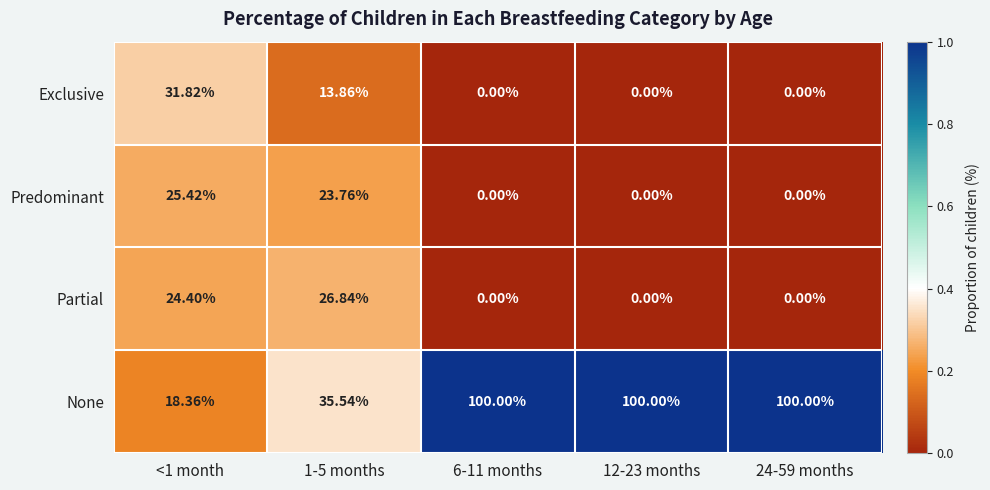

What is the maximum value shown in the chart?

100.0